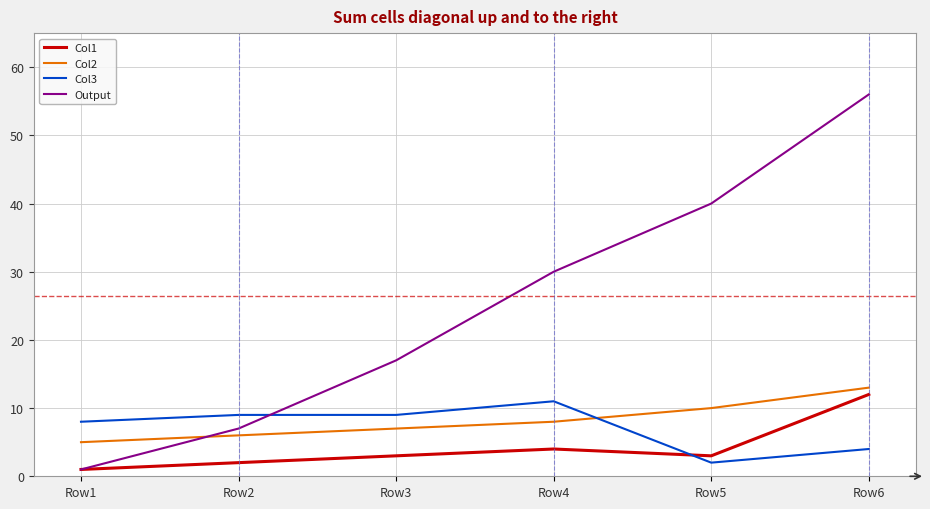

How many lines are shown in the chart?

4